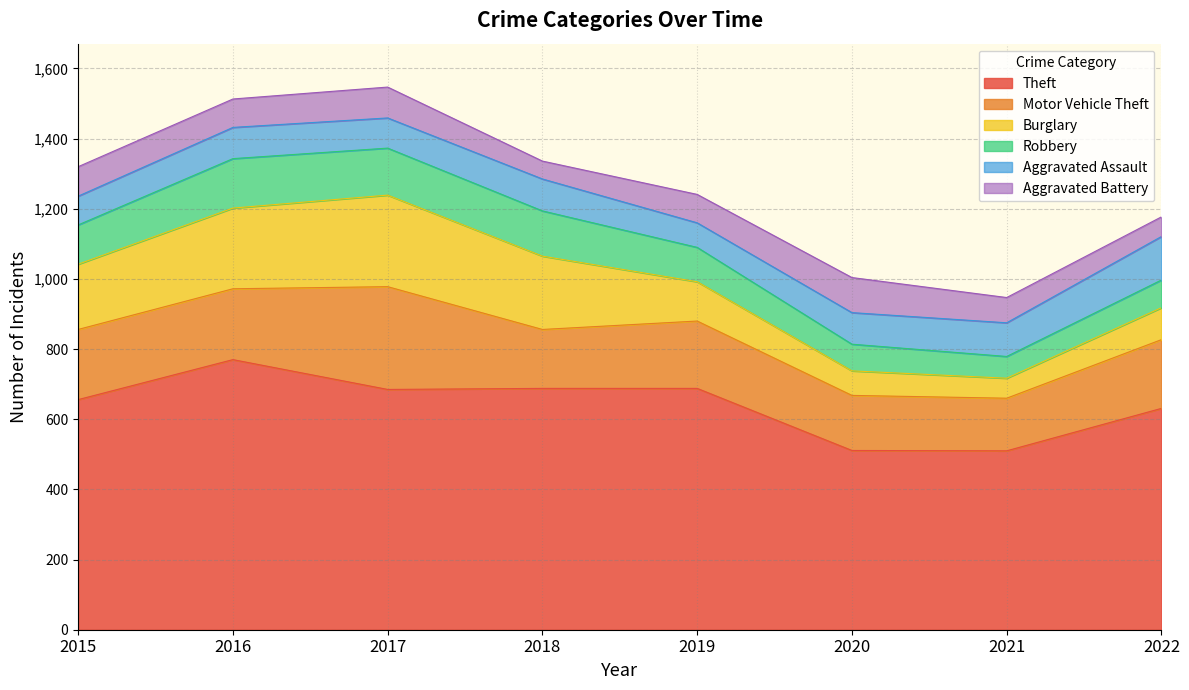

True or false: Robbery and Theft cross at least once.

False